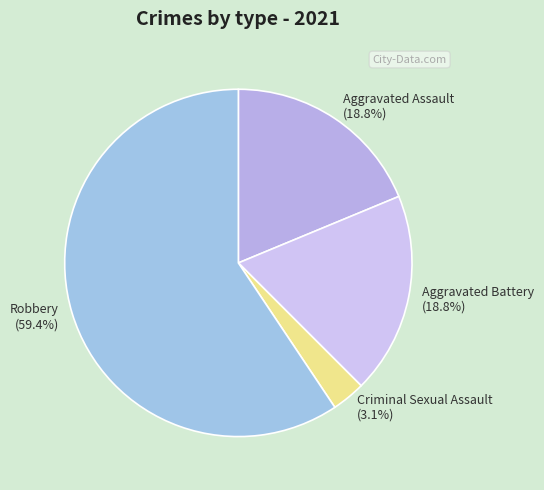

Combined, what portion of the pie is Aggravated Battery and Robbery?

78.1%